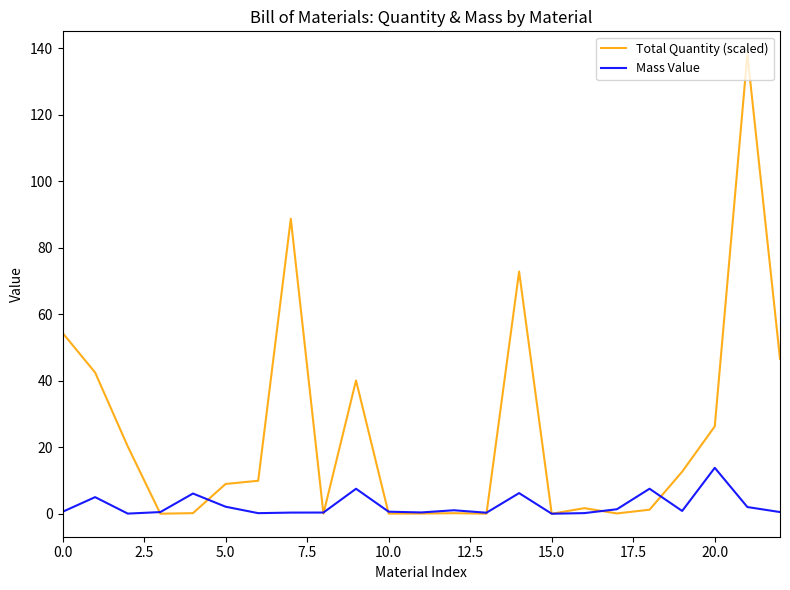

List the series in order of their peak value, lowest first.

Mass Value, Total Quantity (scaled)